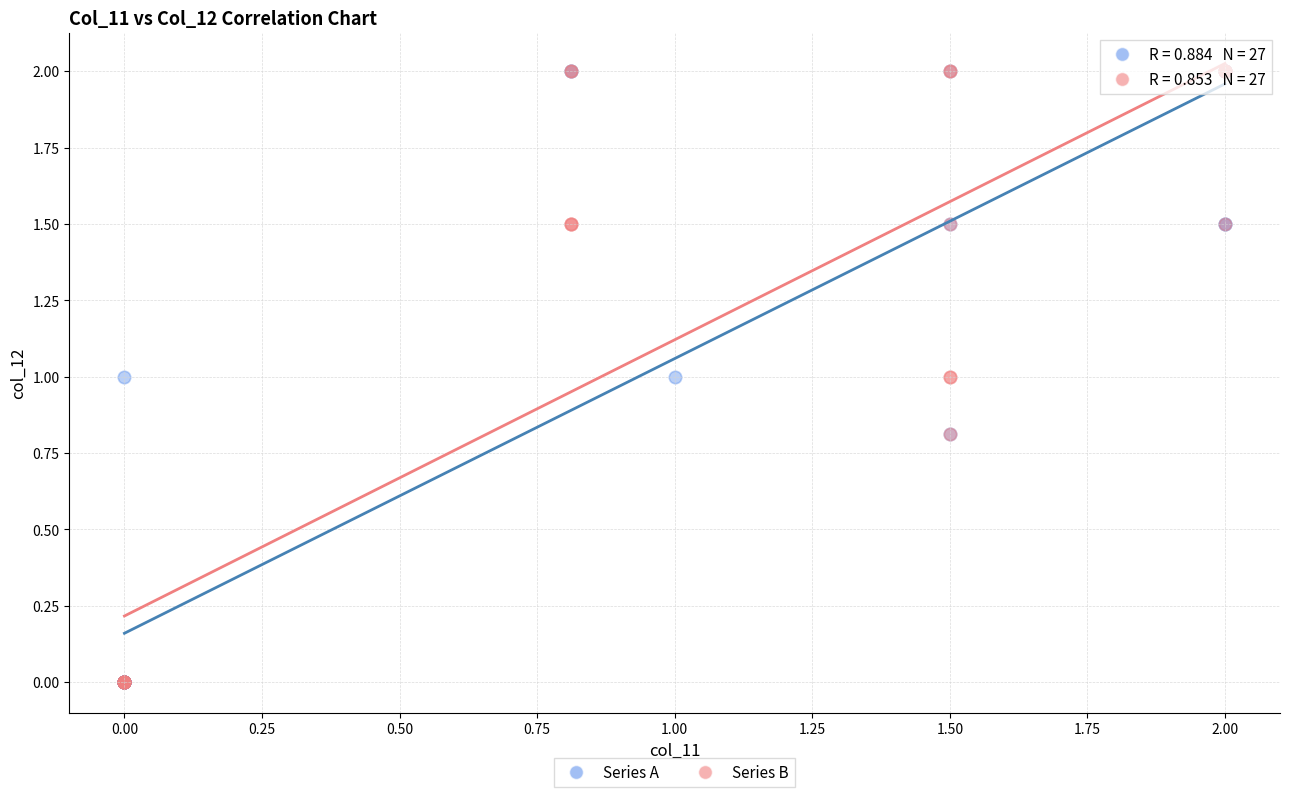

What are all the series names shown in the legend?

Series A, Series B